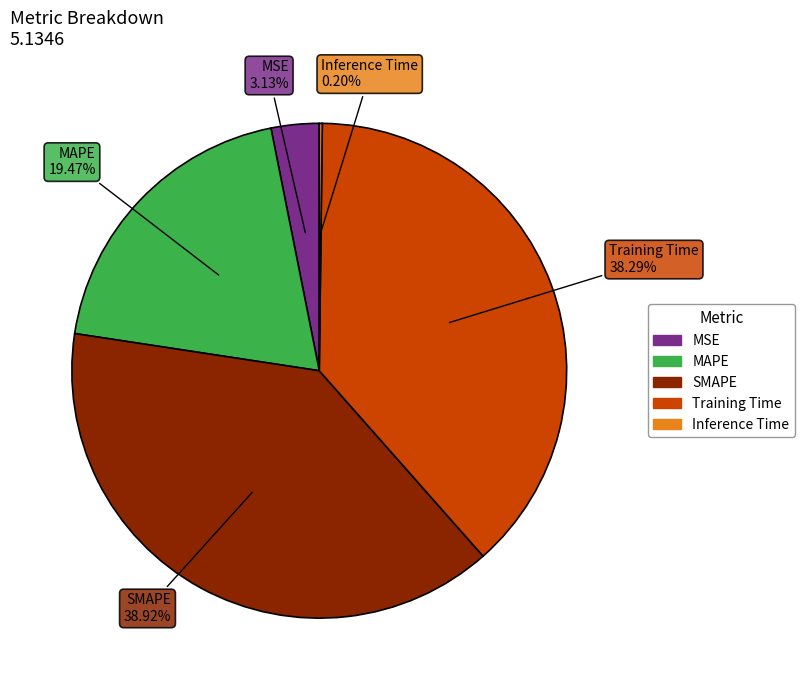

Is Training Time the majority of the pie?

No